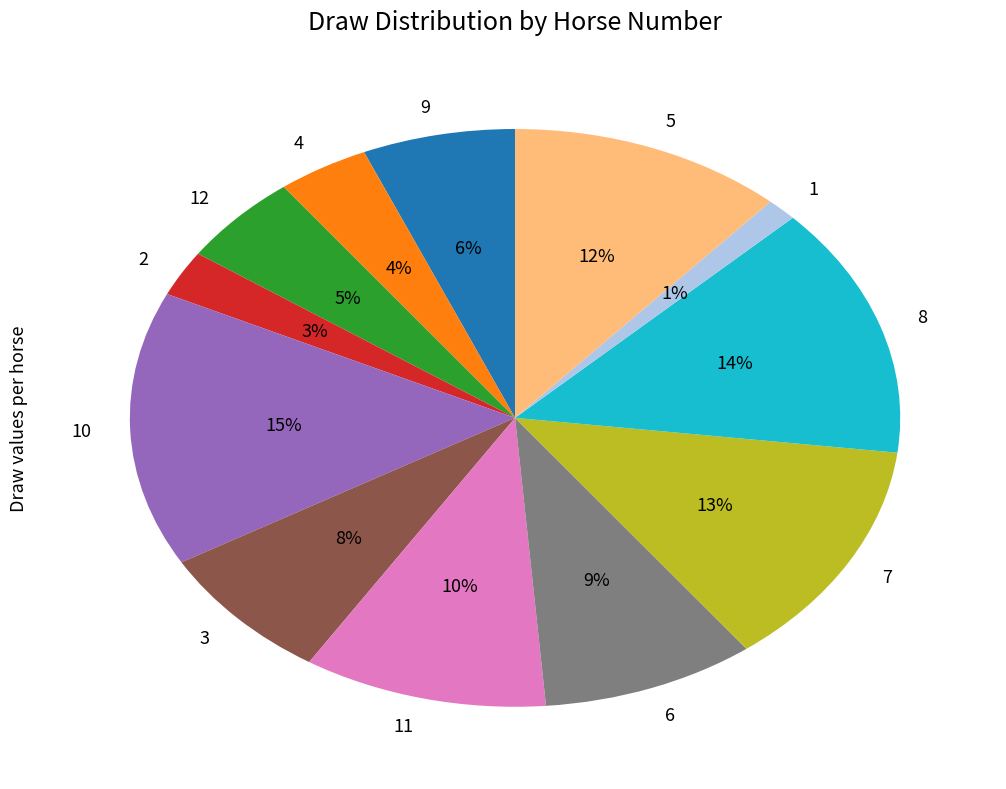

To the nearest percent, what is the difference between the largest and smallest slice percentages?

14%